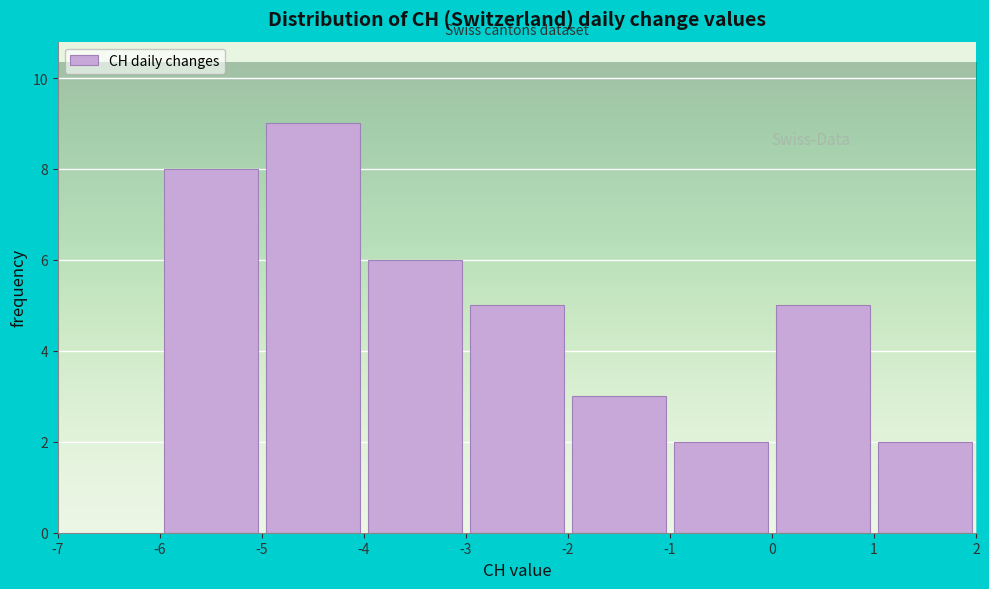

Reading left to right, transcribe this chart: for each bar, give the range it covers on the x-axis and its height. The values are not printed on the chart, so give them approximately, as read against the axis.

-7 to -6: 0
-6 to -5: 8
-5 to -4: 9
-4 to -3: 6
-3 to -2: 5
-2 to -1: 3
-1 to 0: 2
0 to 1: 5
1 to 2: 2